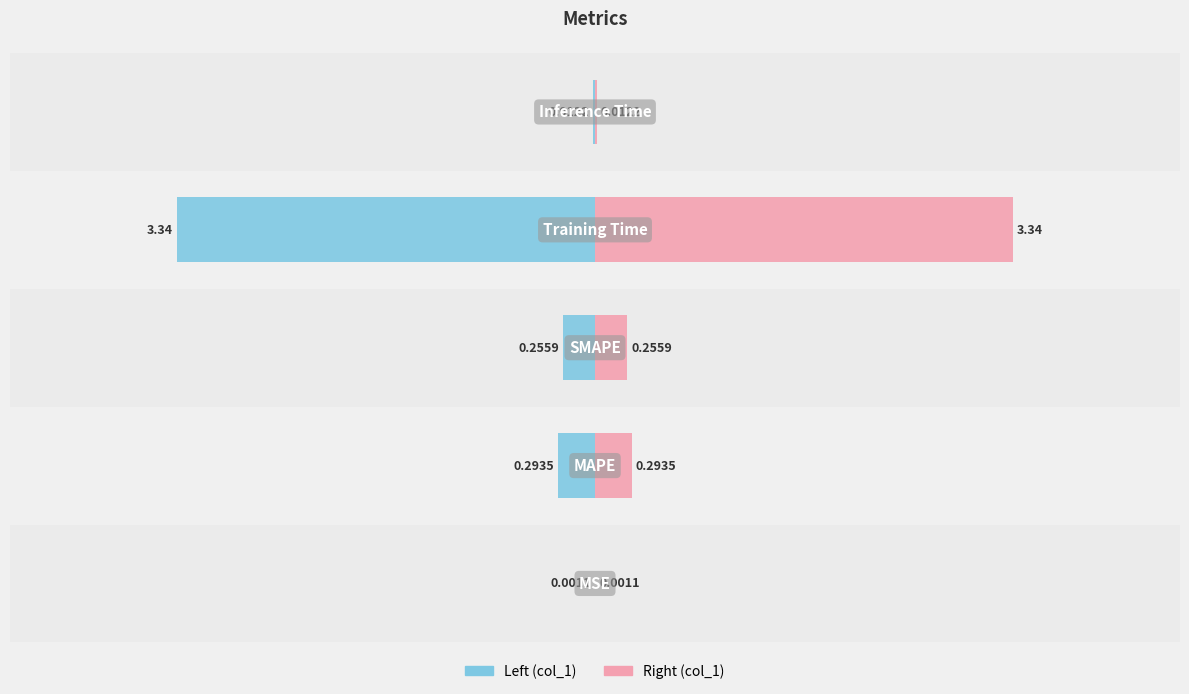

Reading right to left, transcribe all the data shown in this chart.

col_1 (left): 4=-0.0	3=-3.3	2=-0.3	1=-0.3	0=-0.0
col_1 (right): 4=0.0	3=3.3	2=0.3	1=0.3	0=0.0